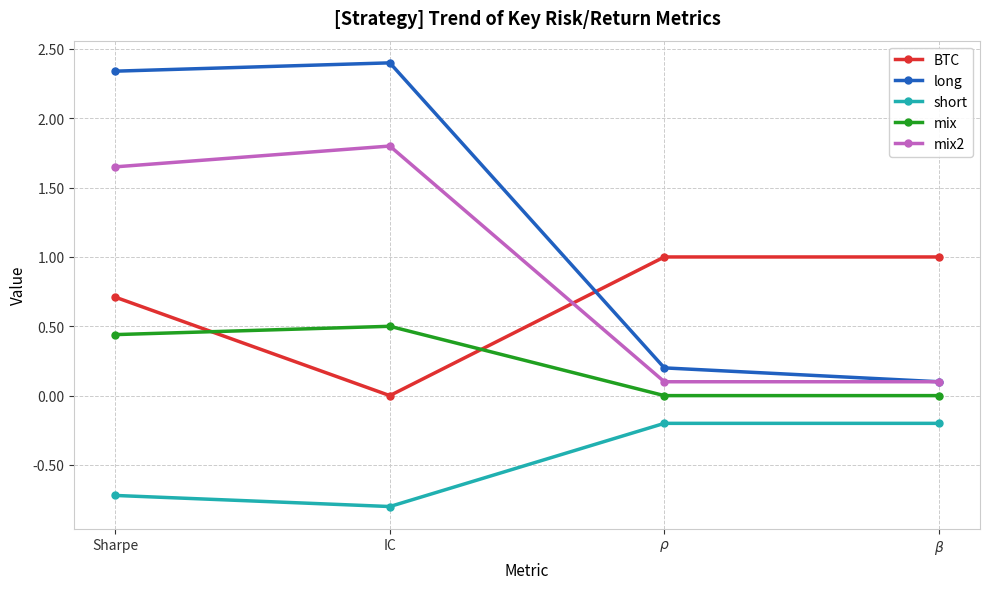

What is the label of the 2nd point from the left?

IC